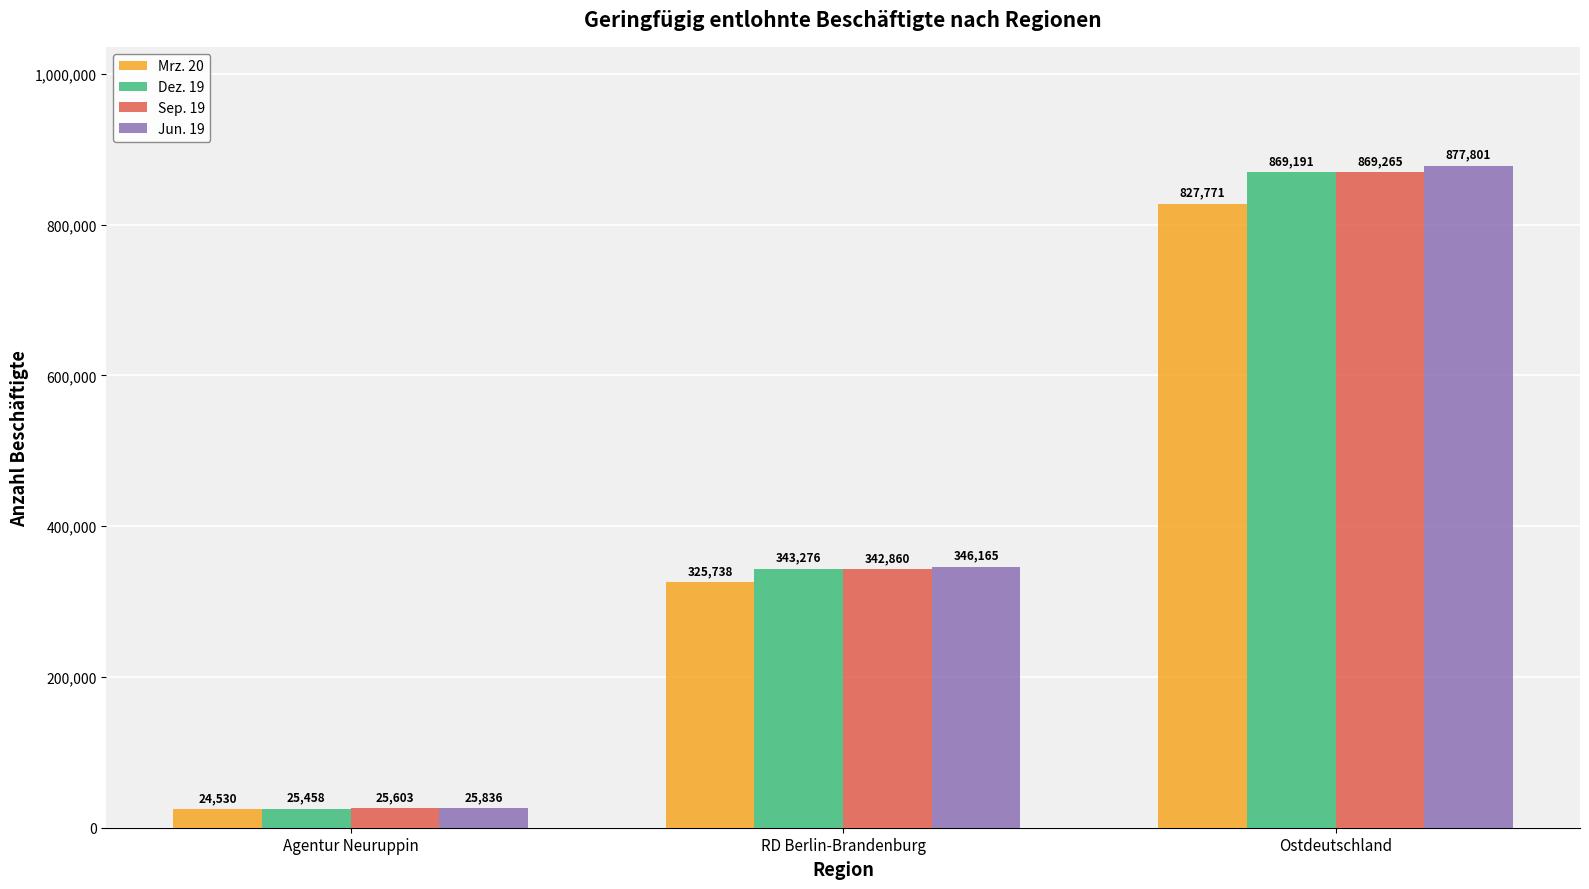

What is the minimum value shown in the chart?

24530